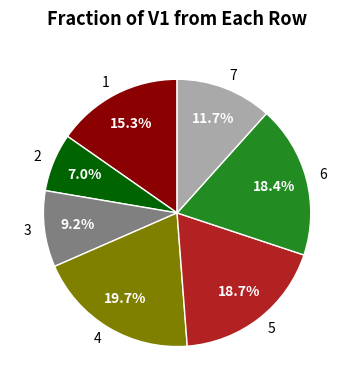

What portion of the pie excludes 2?

93.0%